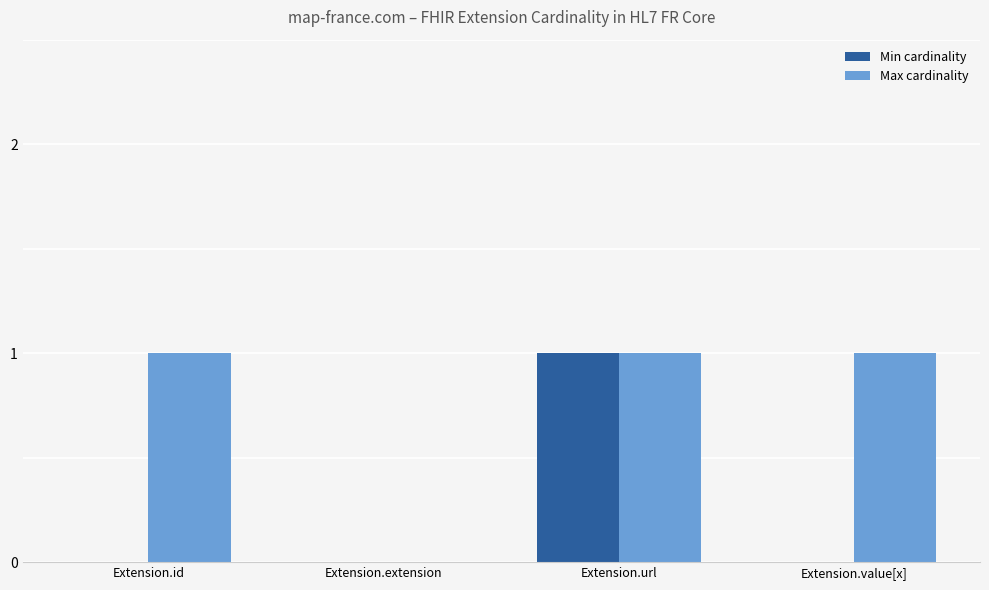

What is the sum of all Max cardinality values?

3